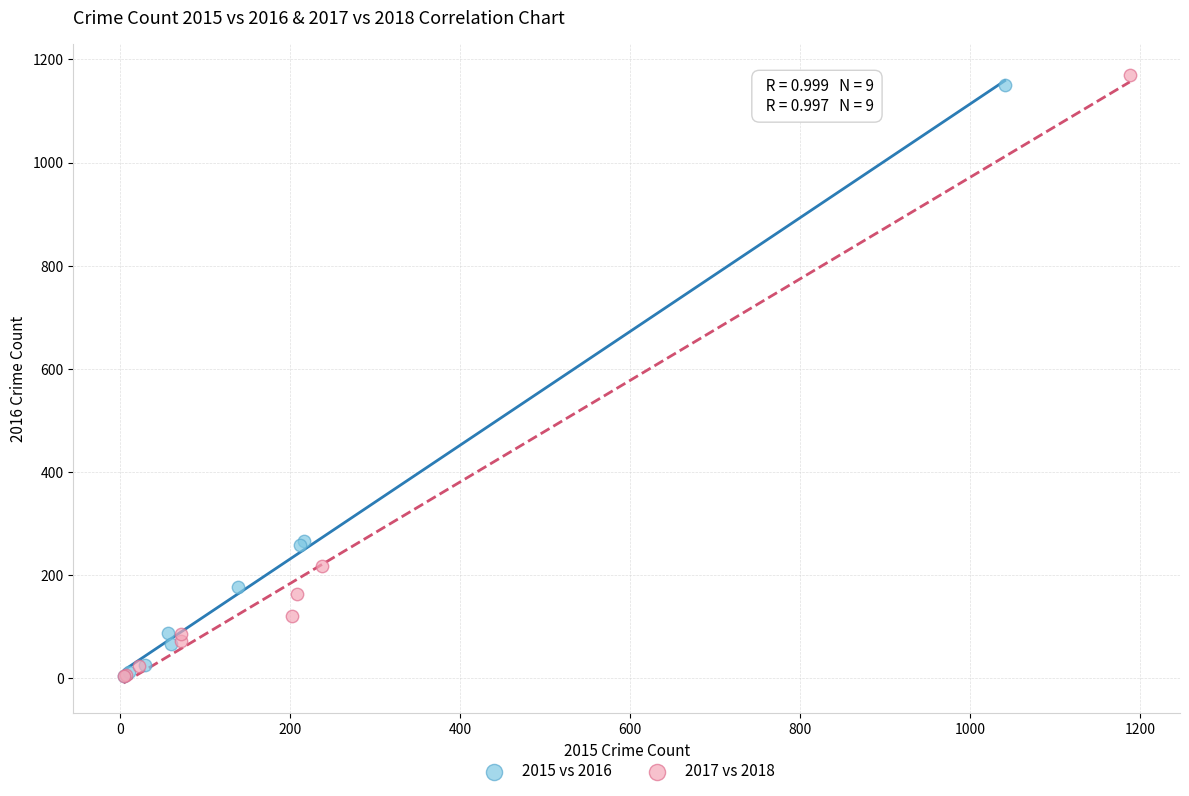

Which series has the widest spread of Y values?

2017 vs 2018